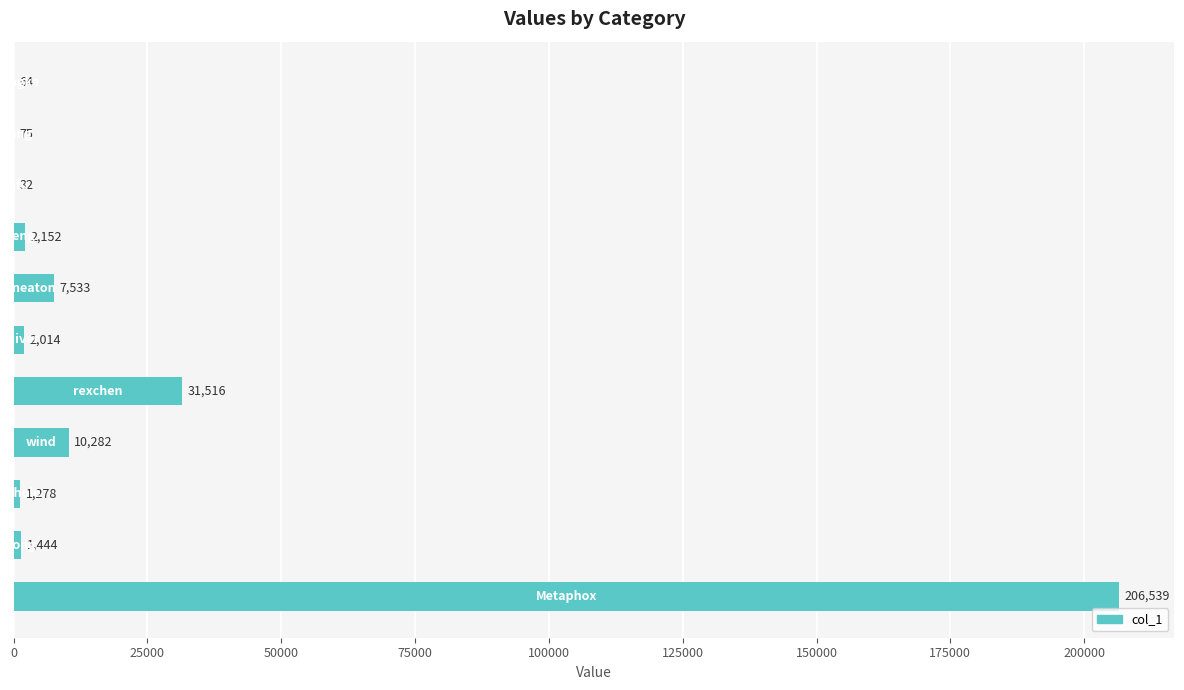

What is the greatest value displayed?

206539